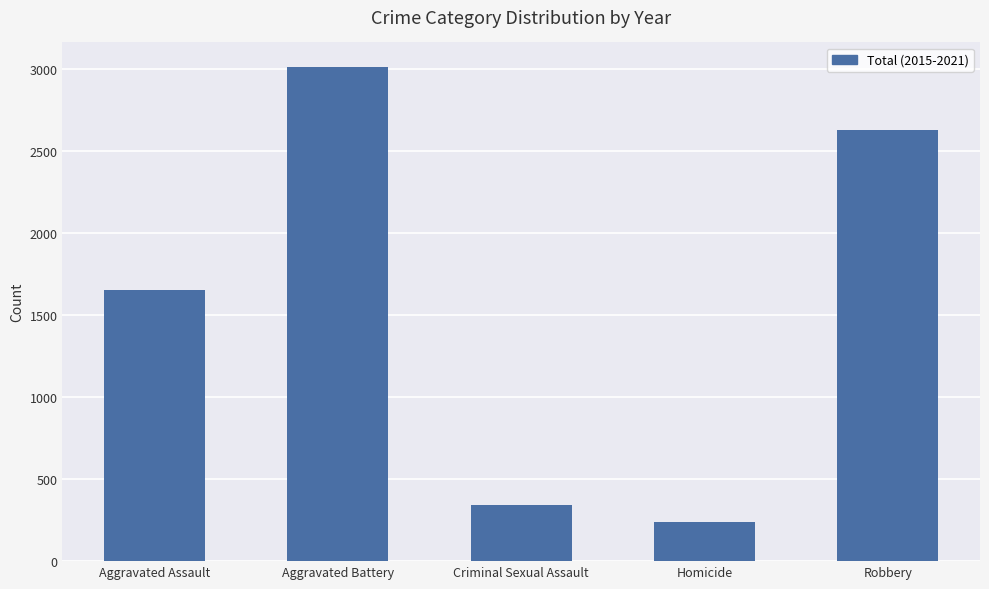

At which category does the chart reach its minimum across all series?

Homicide